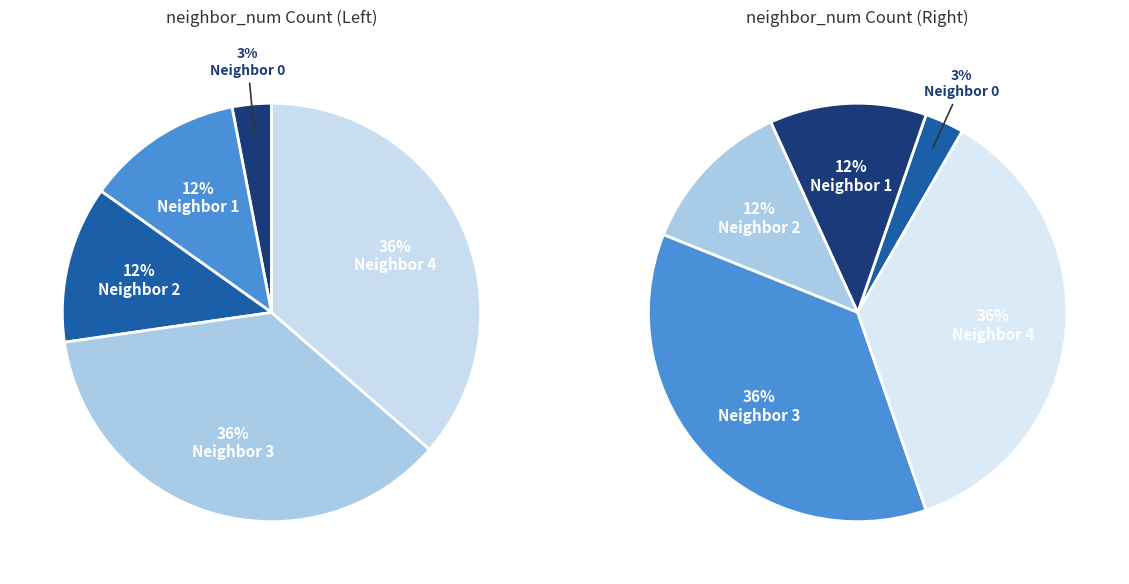

Approximately how many times larger is the value at neighbor_num_4 compared to neighbor_num_1?

3.0